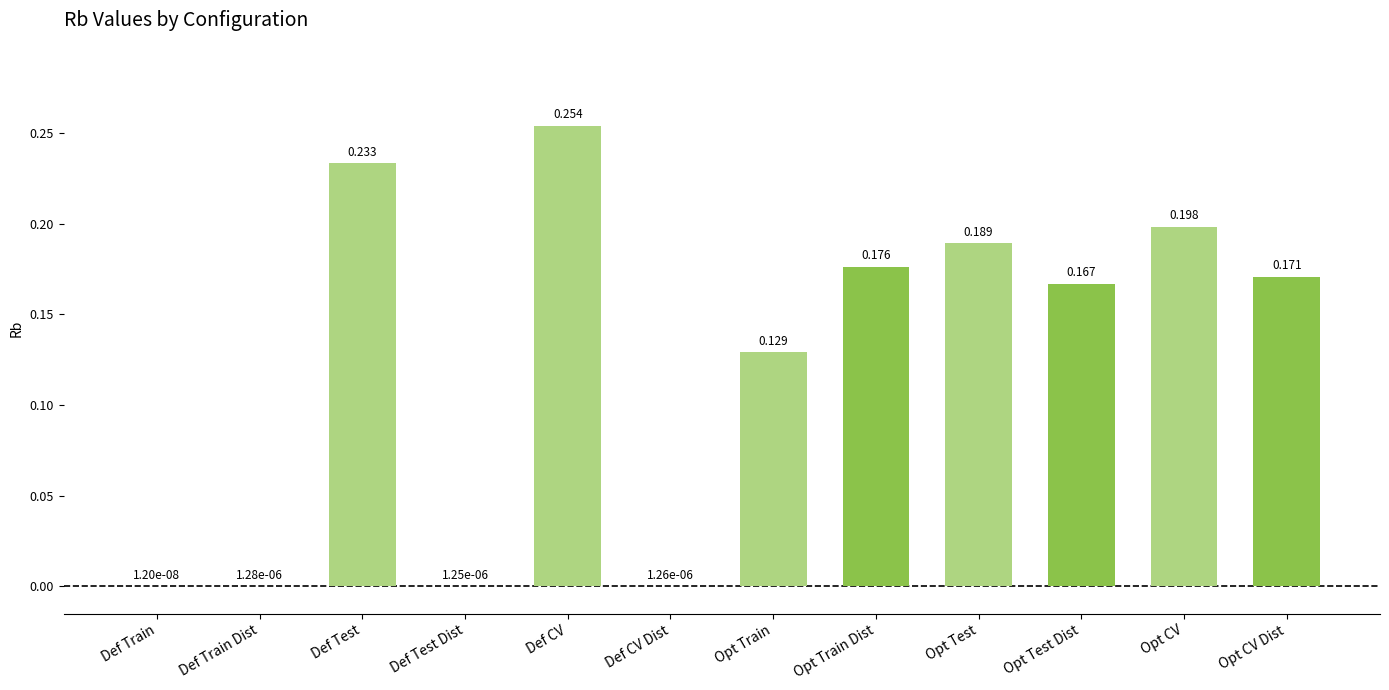

Which category has the highest value across all series?

Def CV